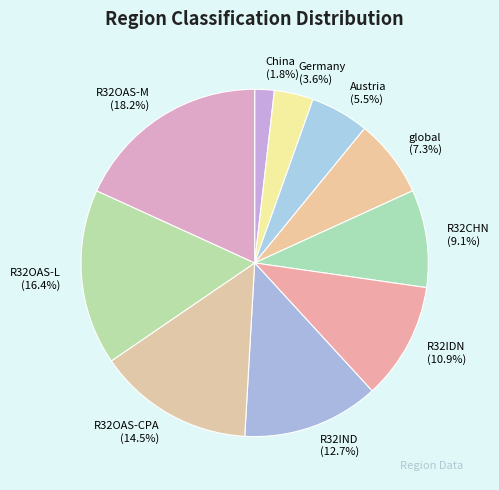

To the nearest percent, what portion does R32OAS-L represent?

16%